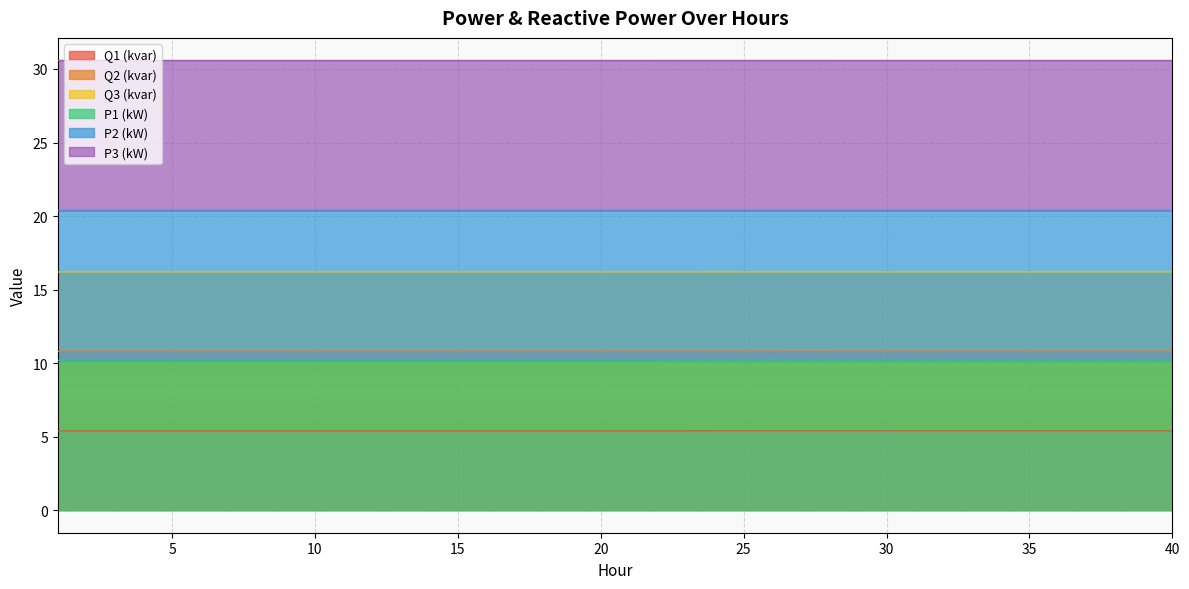

Between 31 and 4, which is larger?

31